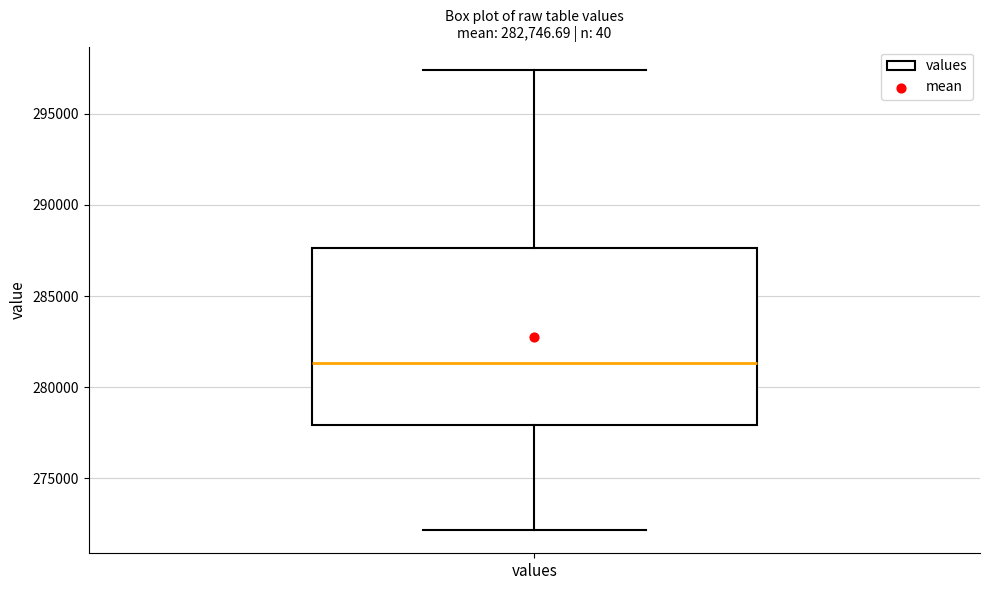

Transcribe this box plot: give where the median line is, the range the box spans, and where the two whiskers end, as read against the y-axis. The values are not printed on the chart, so give them approximately, as read against the axis.

median 281500, box 278000 to 287500, whiskers 272000 to 297500